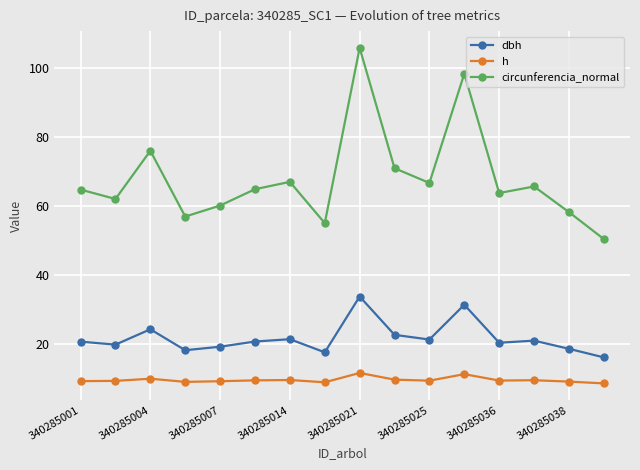

What is the maximum value shown in the chart?

105.8